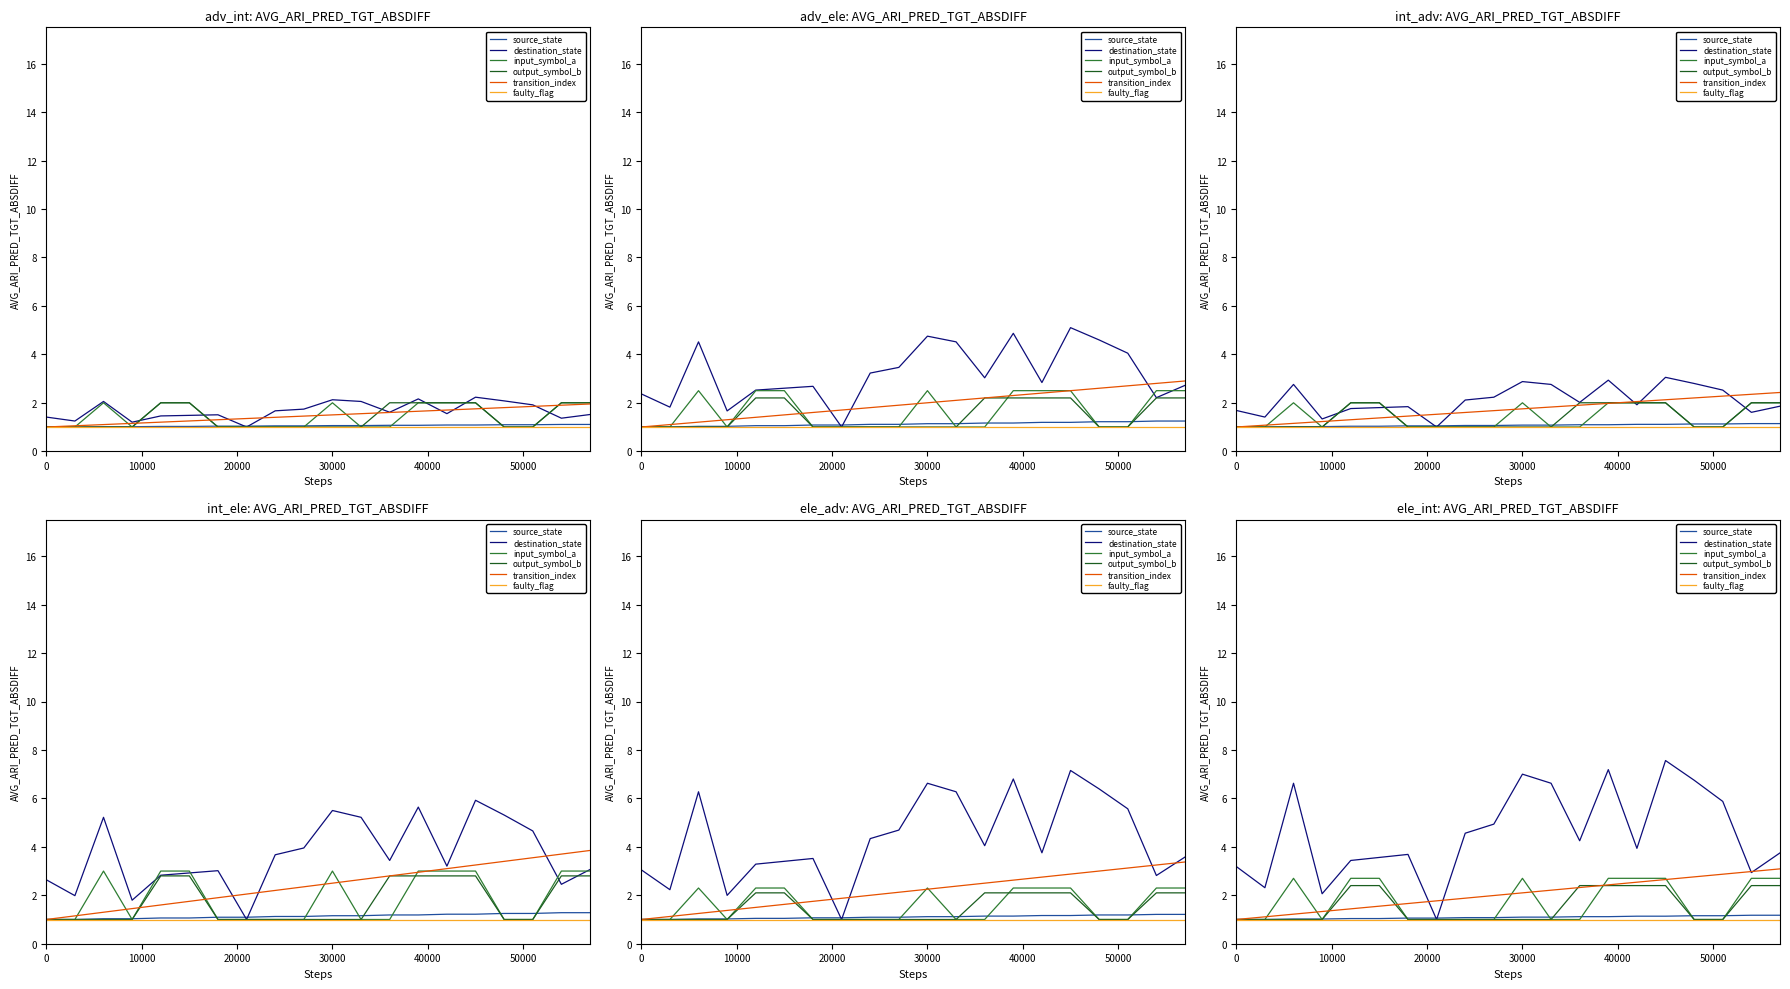

What is the label of the 18th point from the right?

20000